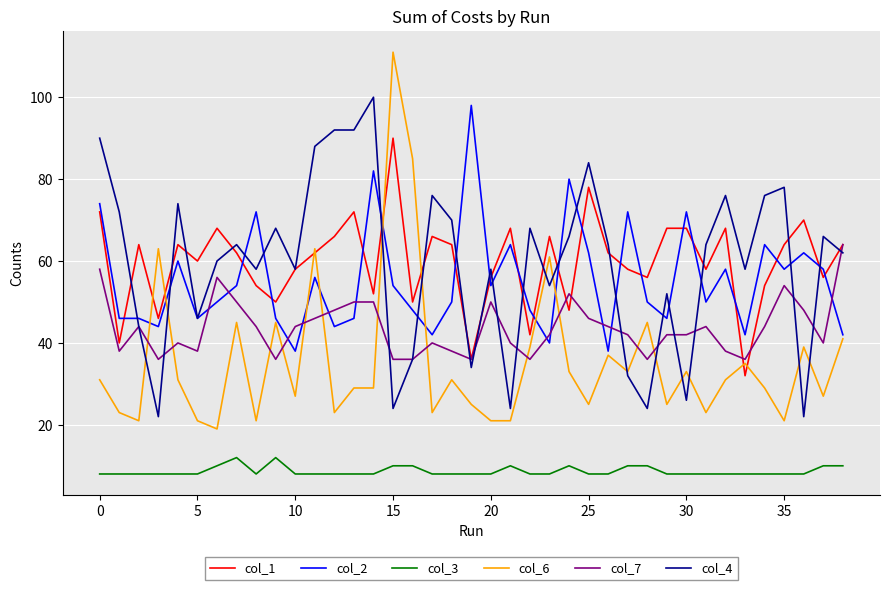

True or false: col_2 and col_3 cross at least once.

False